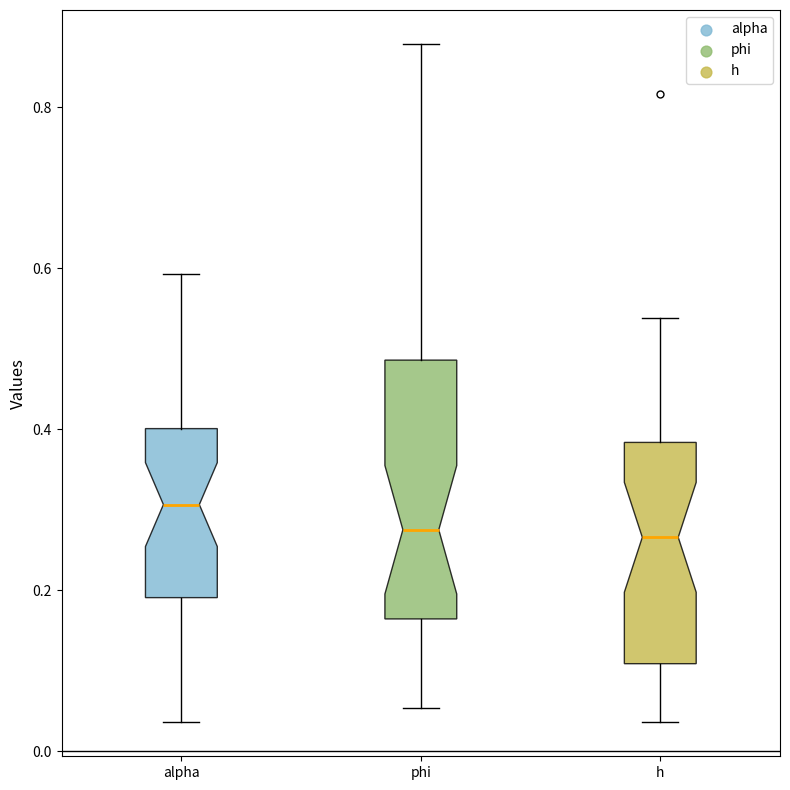

Reading left to right, transcribe this box plot: for each box, give where its median line is, the range the box spans, and where its two whiskers end, as read against the y-axis. The values are not printed on the chart, so give them approximately, as read against the axis.

alpha: median 0.30, box 0.20 to 0.40, whiskers 0.04 to 0.60
phi: median 0.28, box 0.16 to 0.48, whiskers 0.06 to 0.88
h: median 0.26, box 0.10 to 0.38, whiskers 0.04 to 0.54